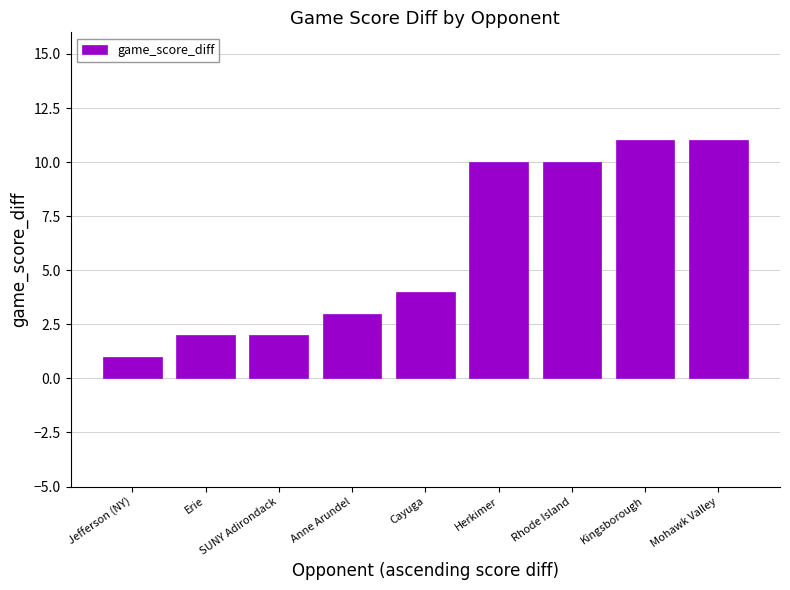

Reading left to right, extract all data points from this chart.

Jefferson (NY)=1	Erie=2	SUNY Adirondack=2	Anne Arundel=3	Cayuga=4	Herkimer=10	Rhode Island=10	Kingsborough=11	Mohawk Valley=11